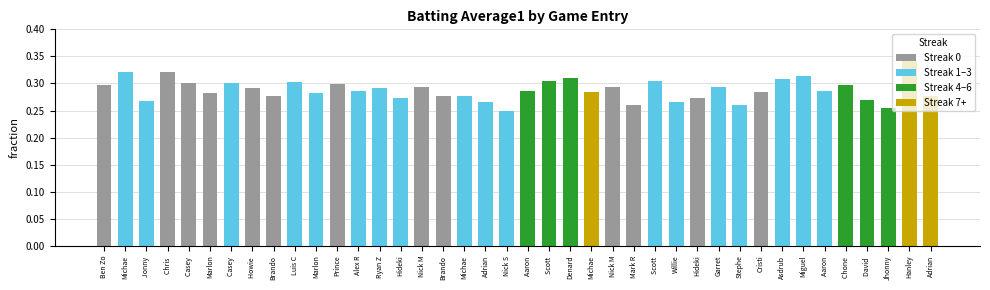

Does the chart contain any negative values?

No